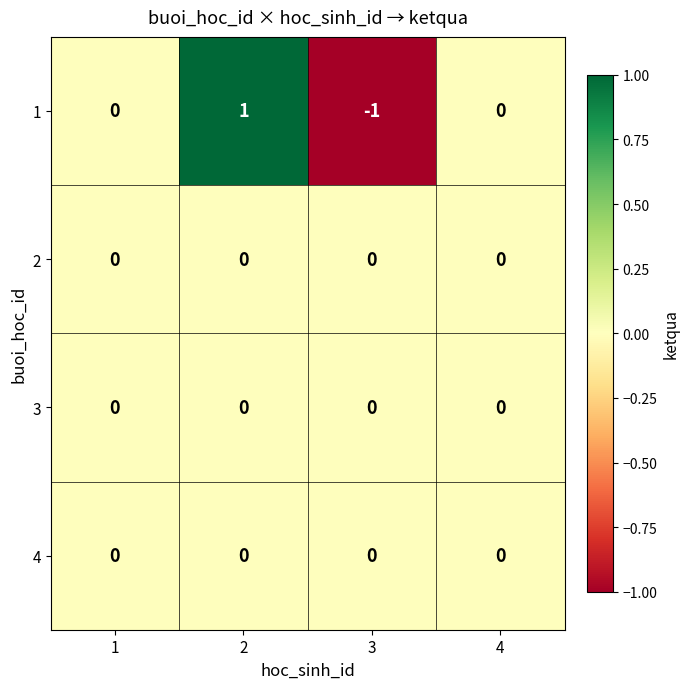

The 4 series shows 0 at 3. True or false?

True